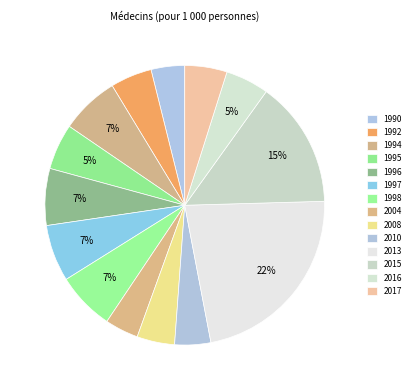

What percentage is the 2017 slice, to the nearest percent?

5%